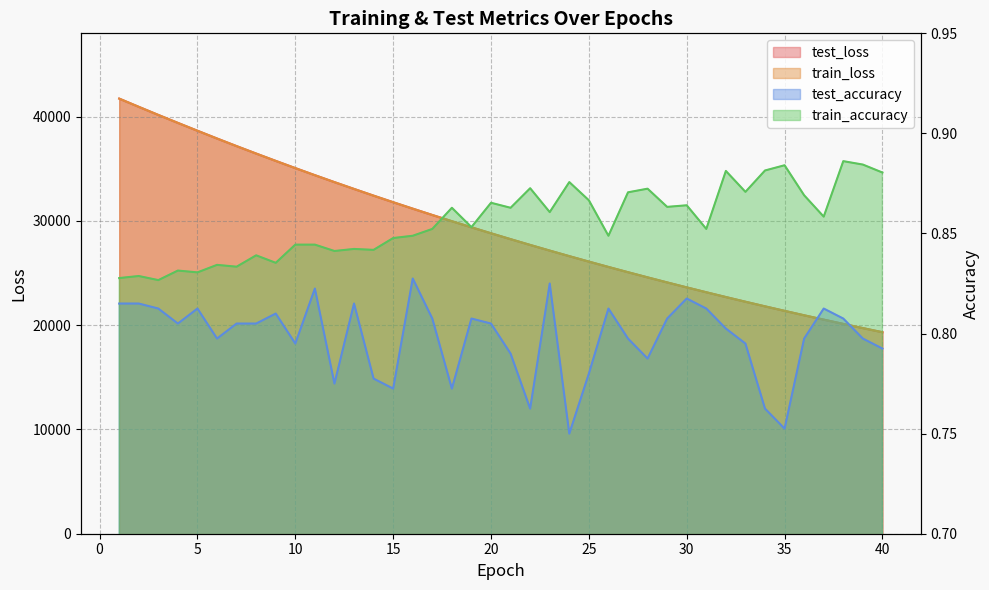

Does the chart have visible grid lines?

Yes